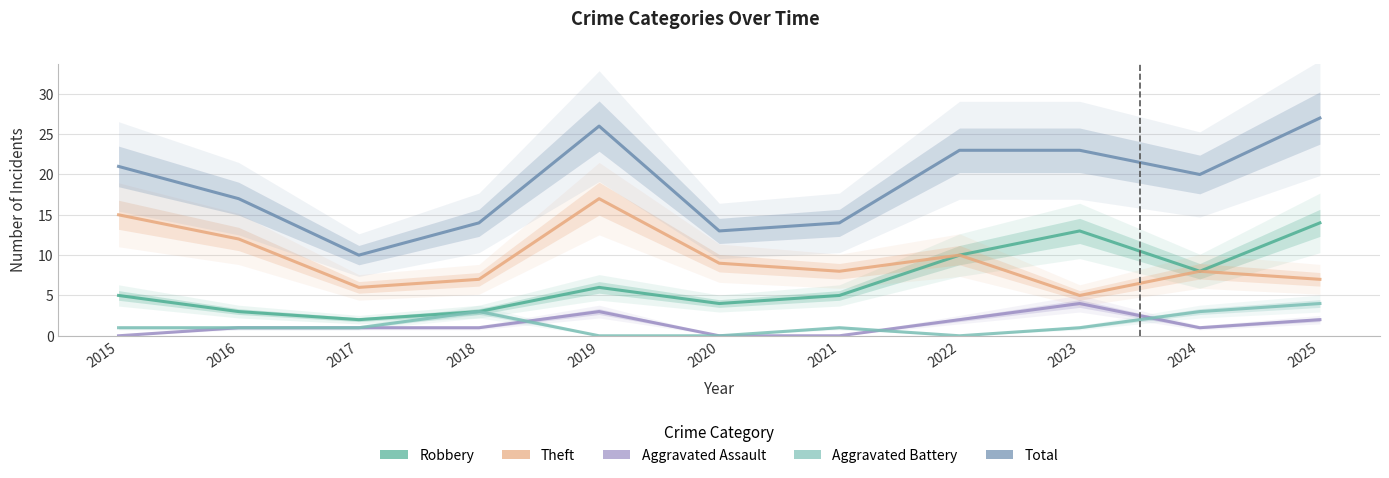

Rank the series at 2021 from highest to lowest value.

Total, Theft, Robbery, Aggravated Battery, Aggravated Assault